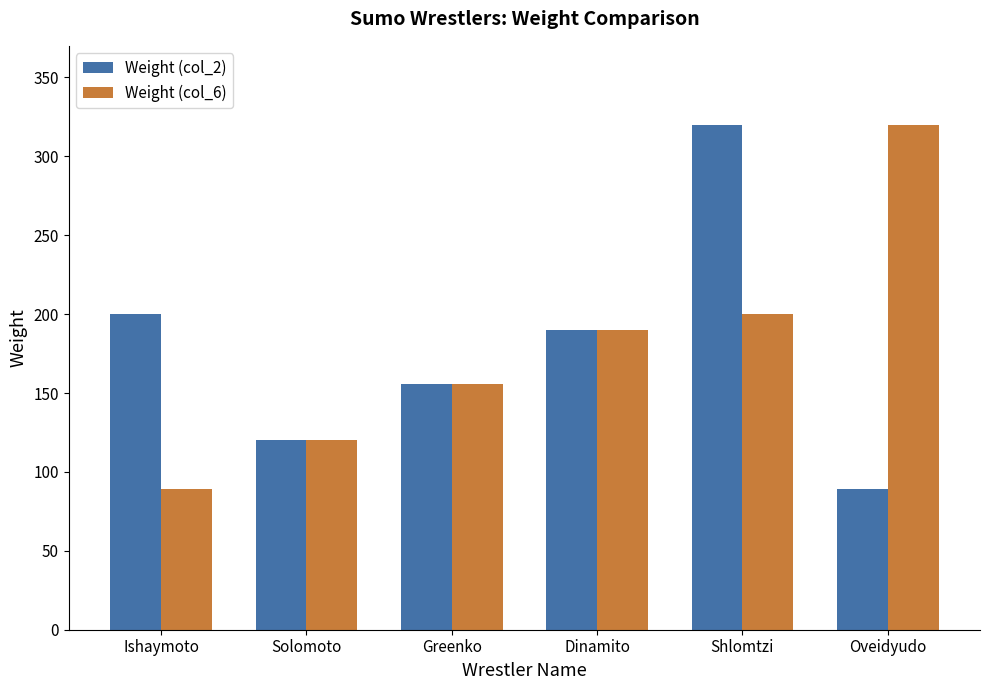

What value does the Weight (col_2) series have at Ishaymoto, to the nearest 5?

200